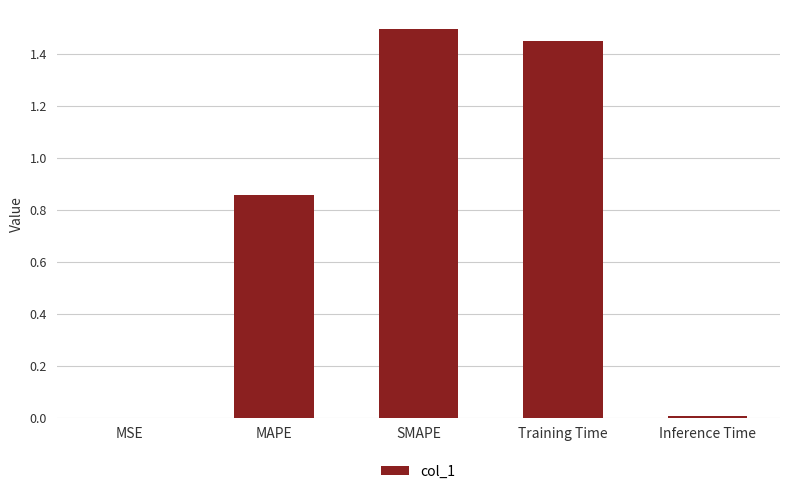

Read the value at SMAPE.

1.5